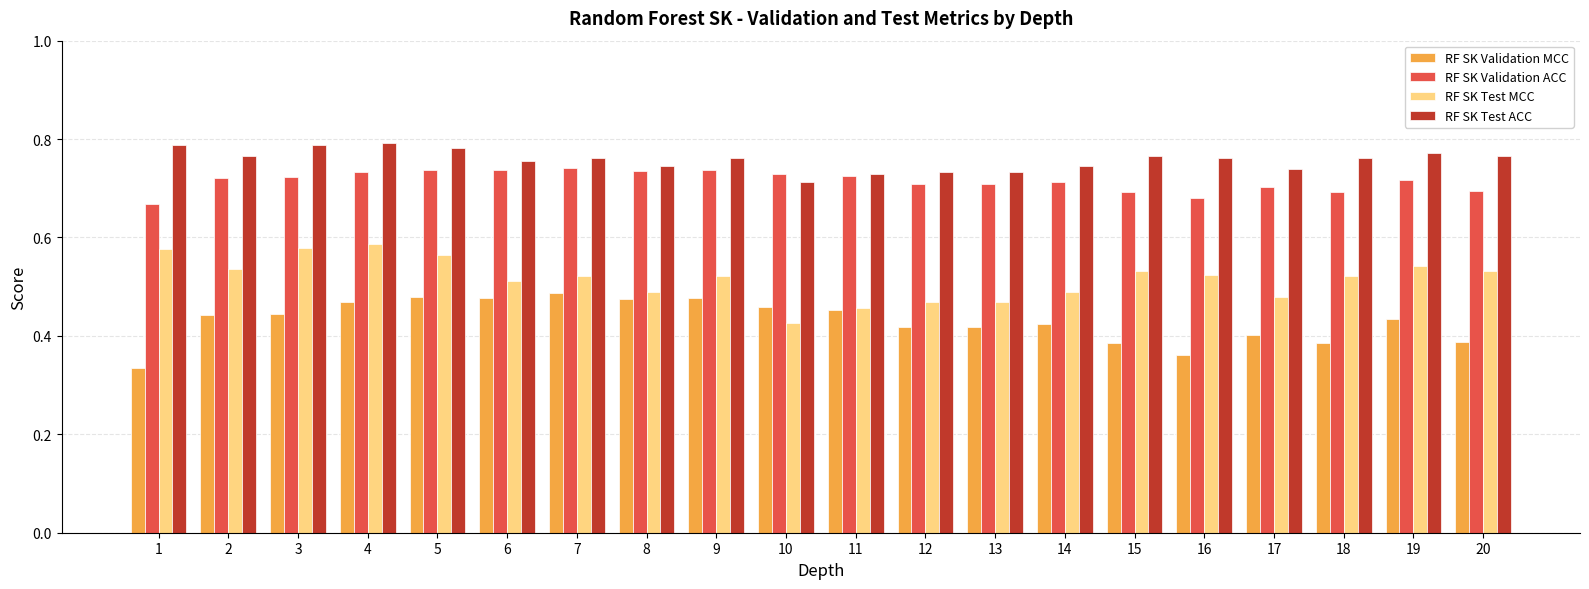

True or false: RF SK Validation ACC has a value of 1.0 at 1.

False